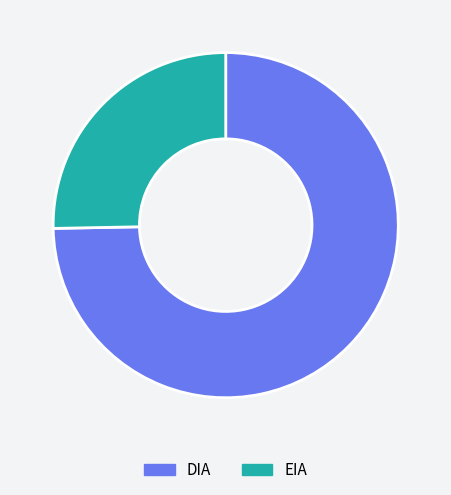

Approximately how many times larger is the value at EIA compared to DIA?

0.3